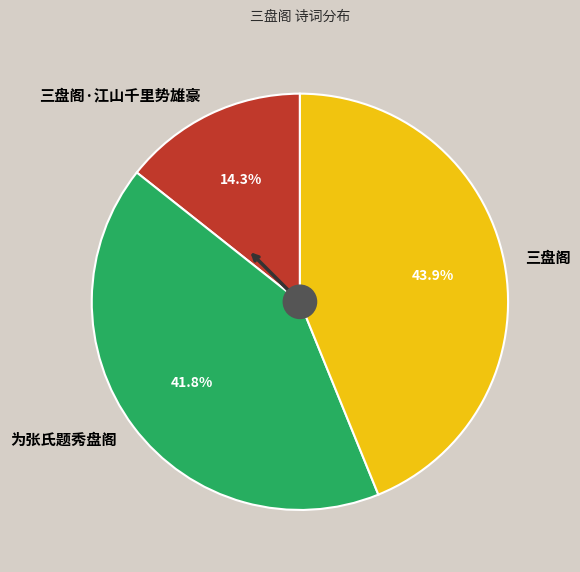

Between 三盘阁 and 三盘阁·江山千里势雄豪, which is larger?

三盘阁